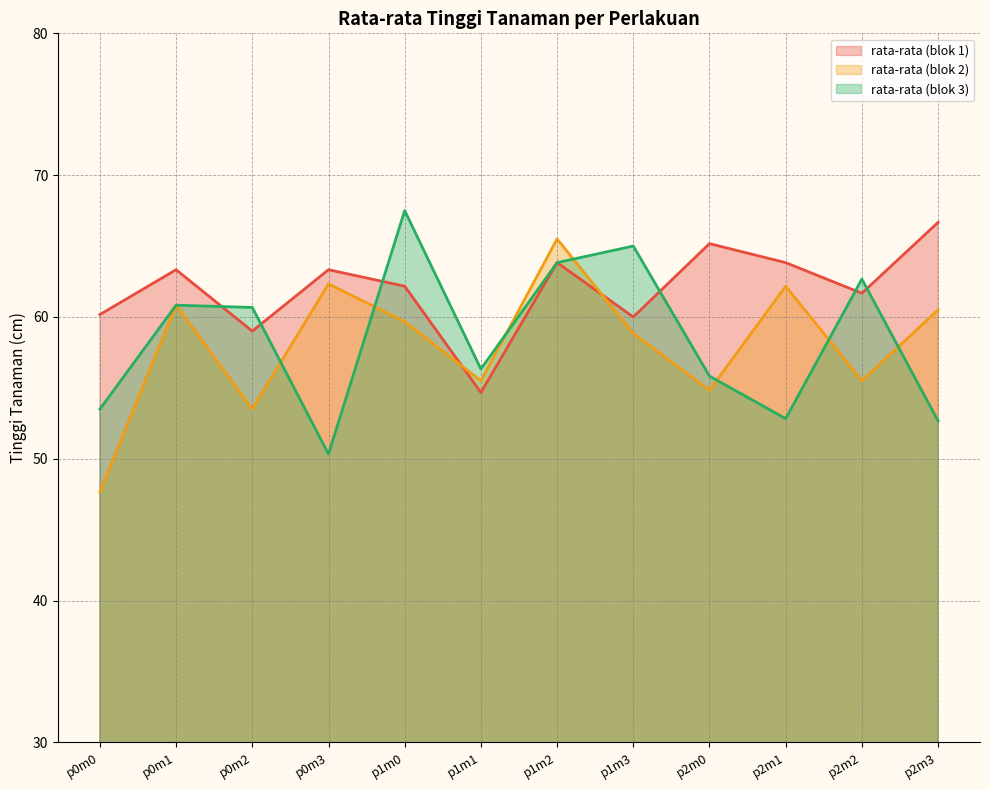

What is the average value of the rata-rata (blok 2) series?

58.1